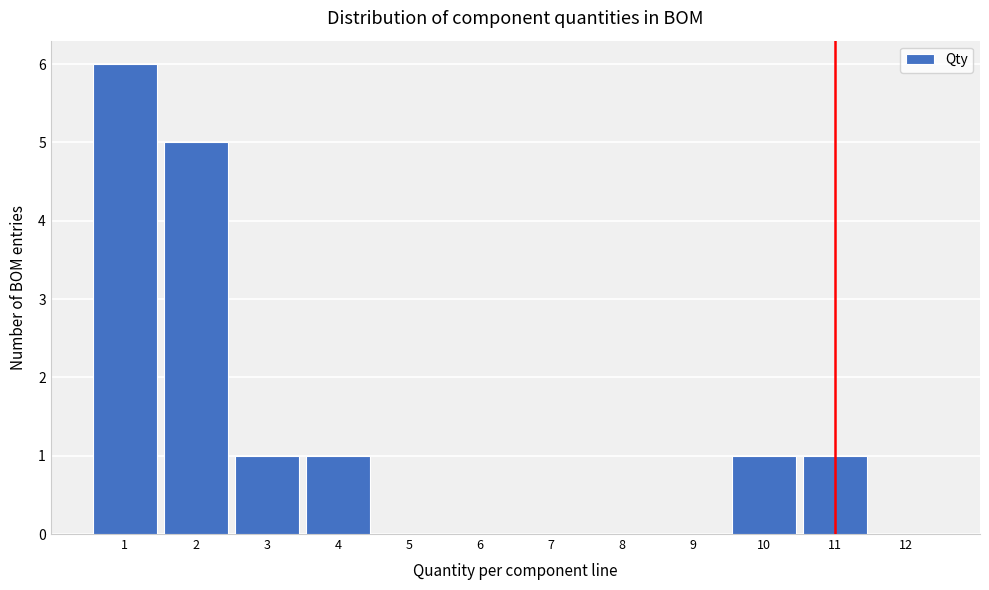

Reading left to right, transcribe this chart: for each bar, give the range it covers on the x-axis and its height. The values are not printed on the chart, so give them approximately, as read against the axis.

0.5 to 1.5: 6
1.5 to 2.5: 5
2.5 to 3.5: 1
3.5 to 4.5: 1
4.5 to 5.5: 0
5.5 to 6.5: 0
6.5 to 7.5: 0
7.5 to 8.5: 0
8.5 to 9.5: 0
9.5 to 10.5: 1
10.5 to 11.5: 1
11.5 to 12.5: 0